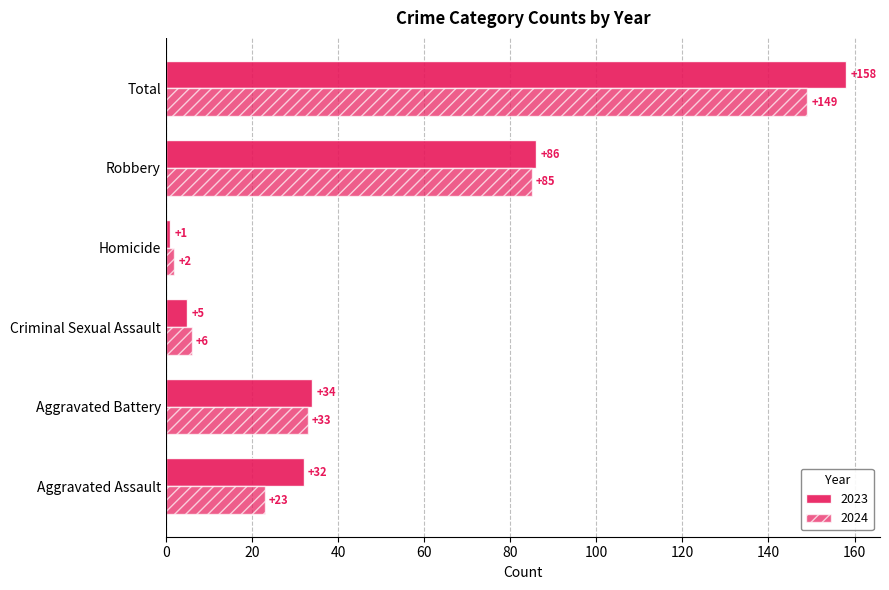

Where is 2024 nearest to the value 75?

Robbery